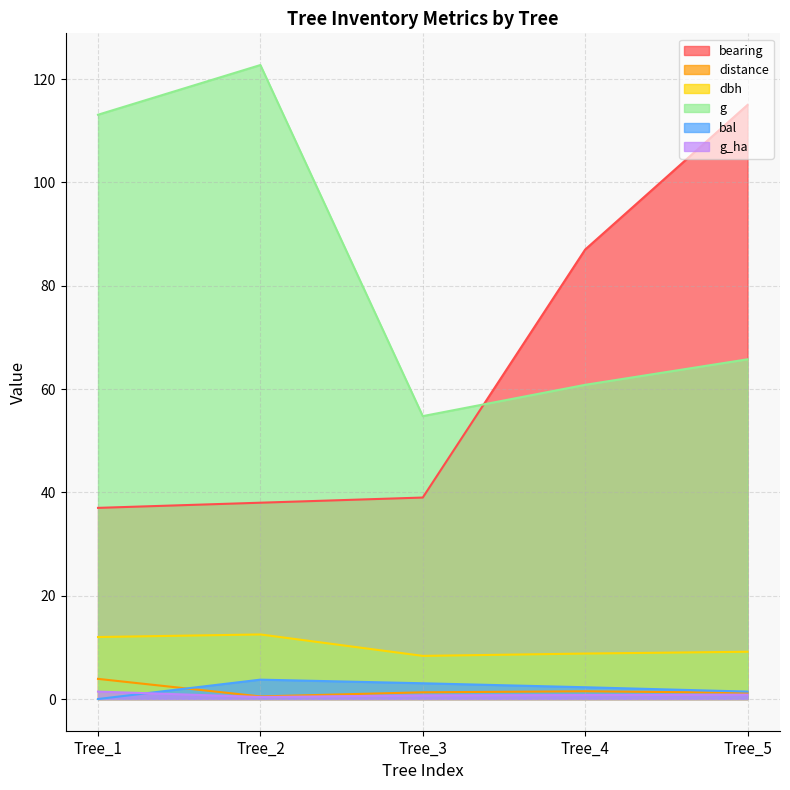

Count the number of data series in this chart.

6